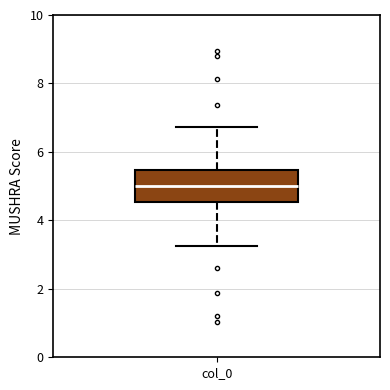

Read this box plot against the y-axis: the position of the median line, the range covered by the box, and the ends of both whiskers. The values are not printed on the chart, so give them approximately, as read against the axis.

median 5.0, box 4.6 to 5.4, whiskers 3.2 to 6.8